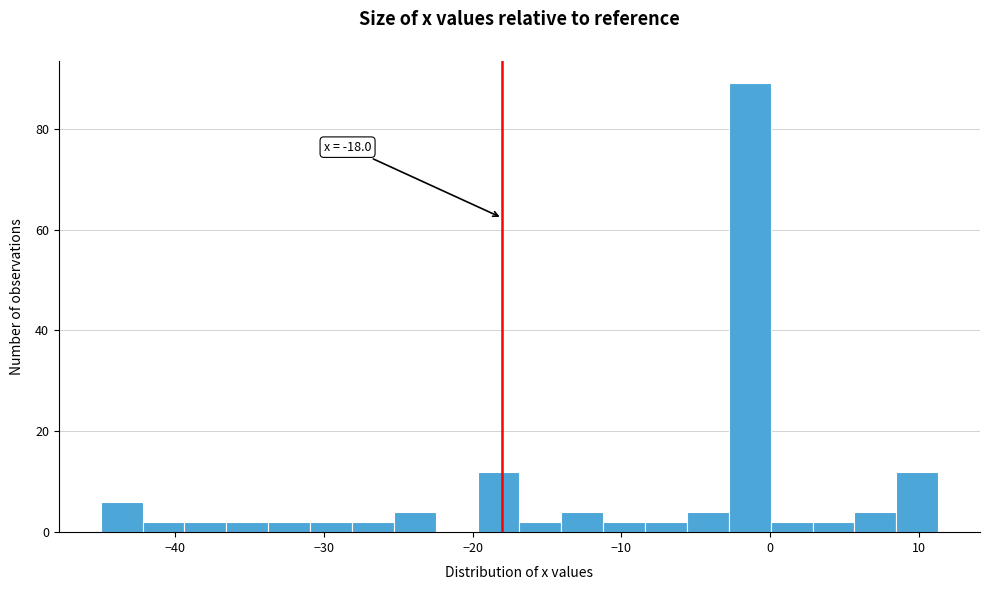

Read against the x-axis, roughly where is the centre of the tallest bar?

-1